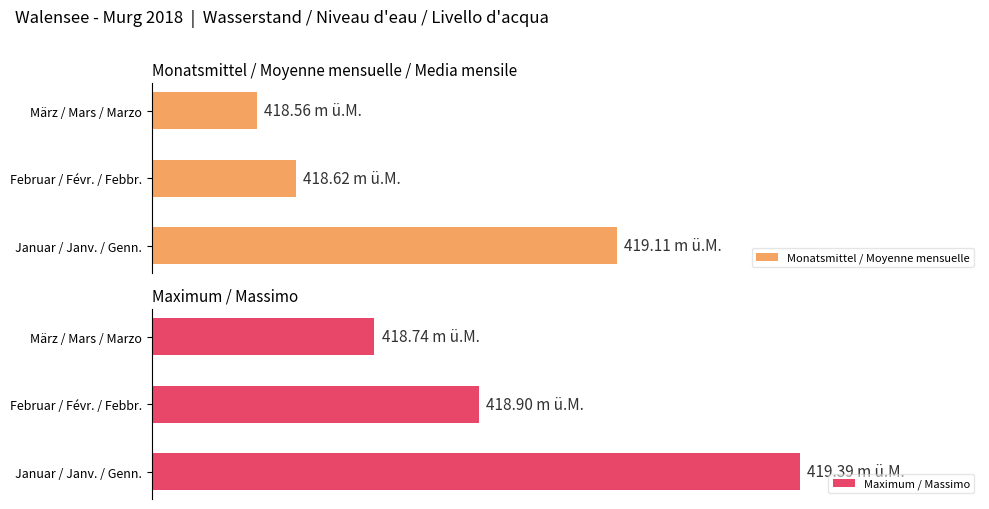

What is the average value of the Monatsmittel / Moyenne mensuelle series?

33.0